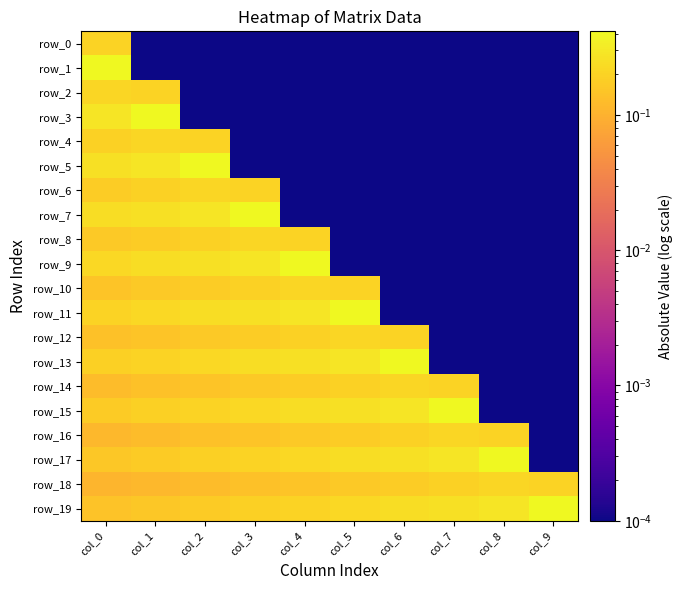

What is the maximum value for row_2?

0.2